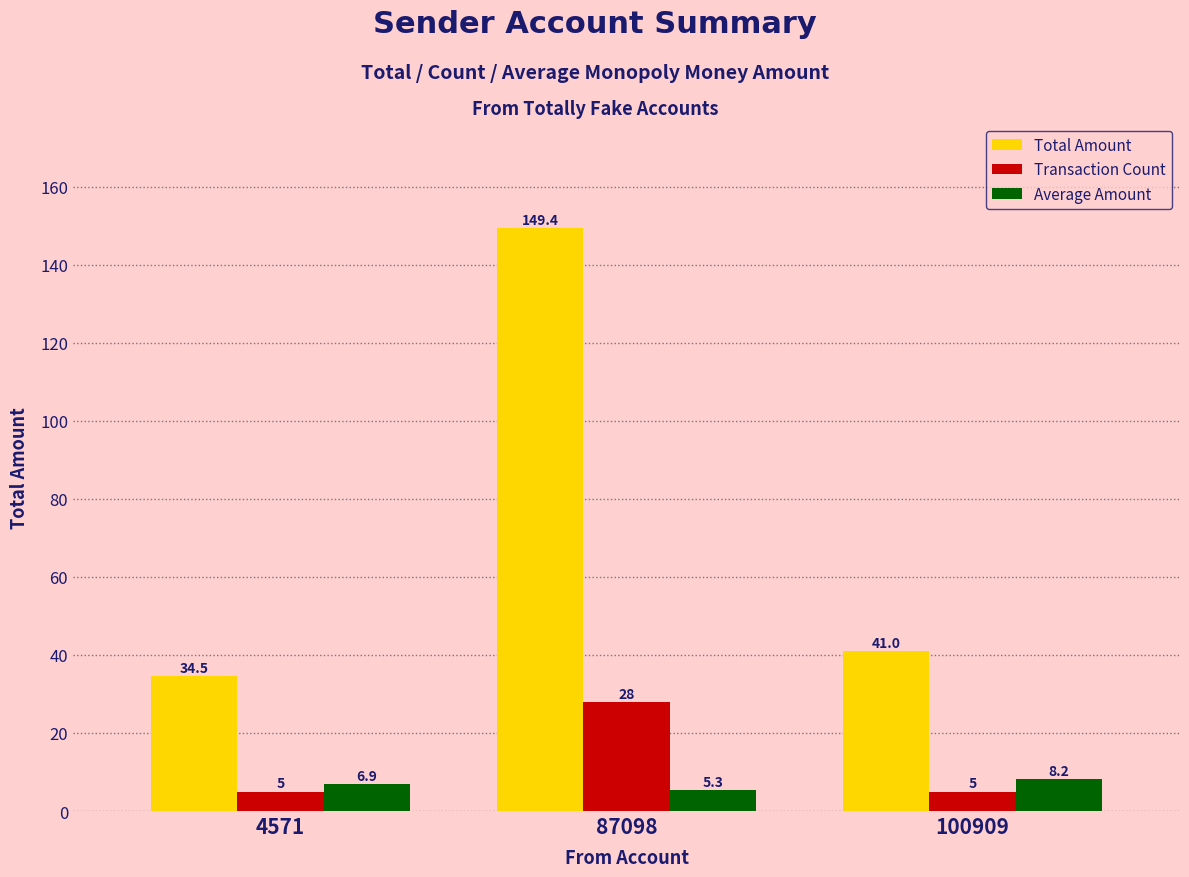

What is the value of the Transaction Count bar at the 3rd from the left?

5.0